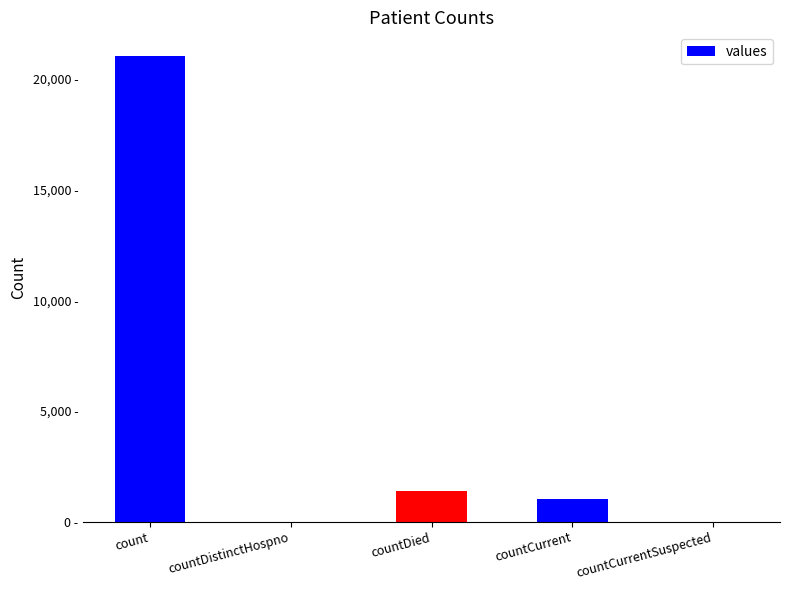

What is the difference between the maximum and minimum values?

21050